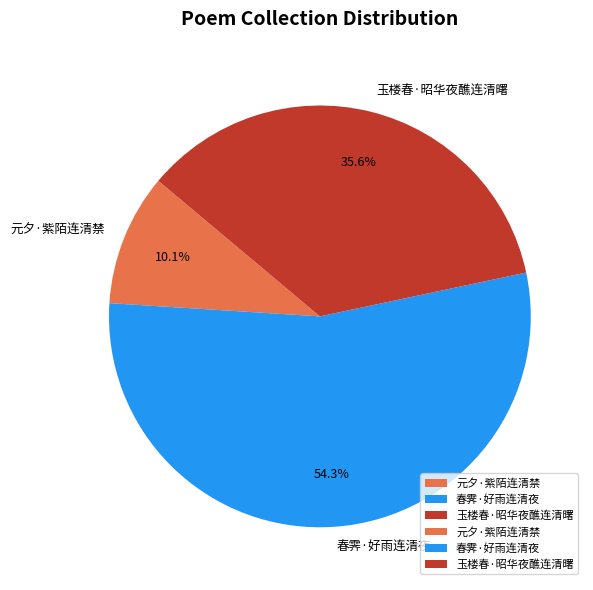

Combined, what portion of the pie is 元夕·紫陌连清禁 and 春霁·好雨连清夜?

64.4%